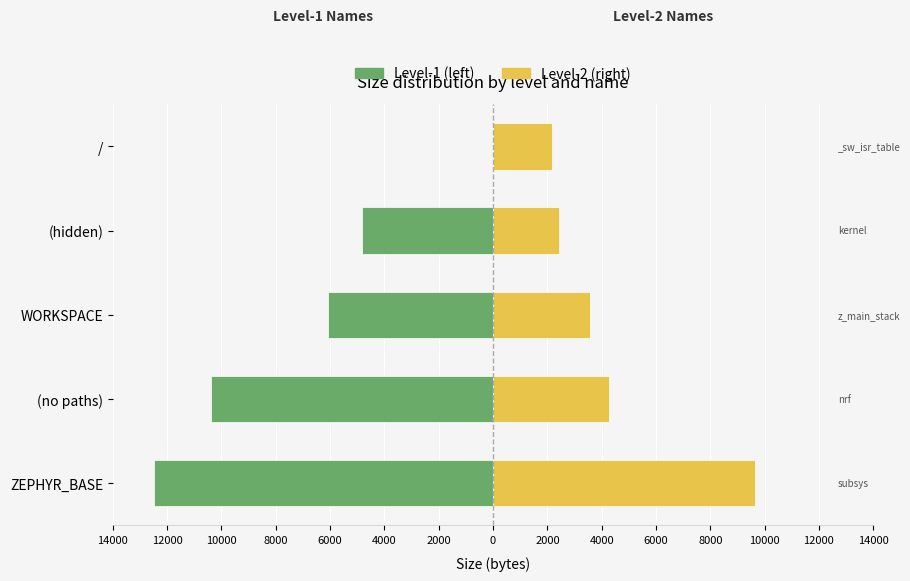

Does the chart contain stacked bars?

No